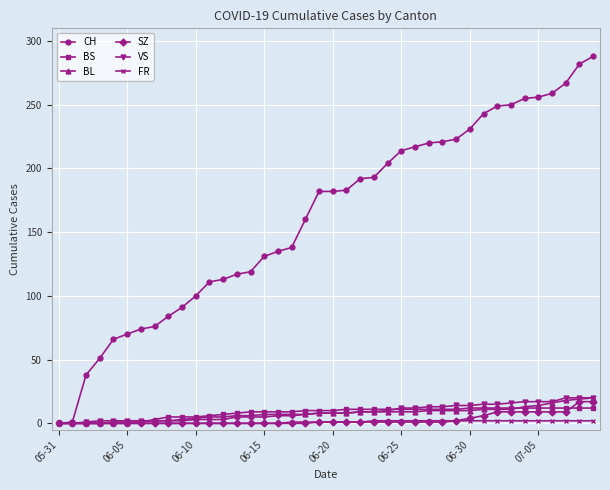

At how many categories does at least one series exceed 227?

10